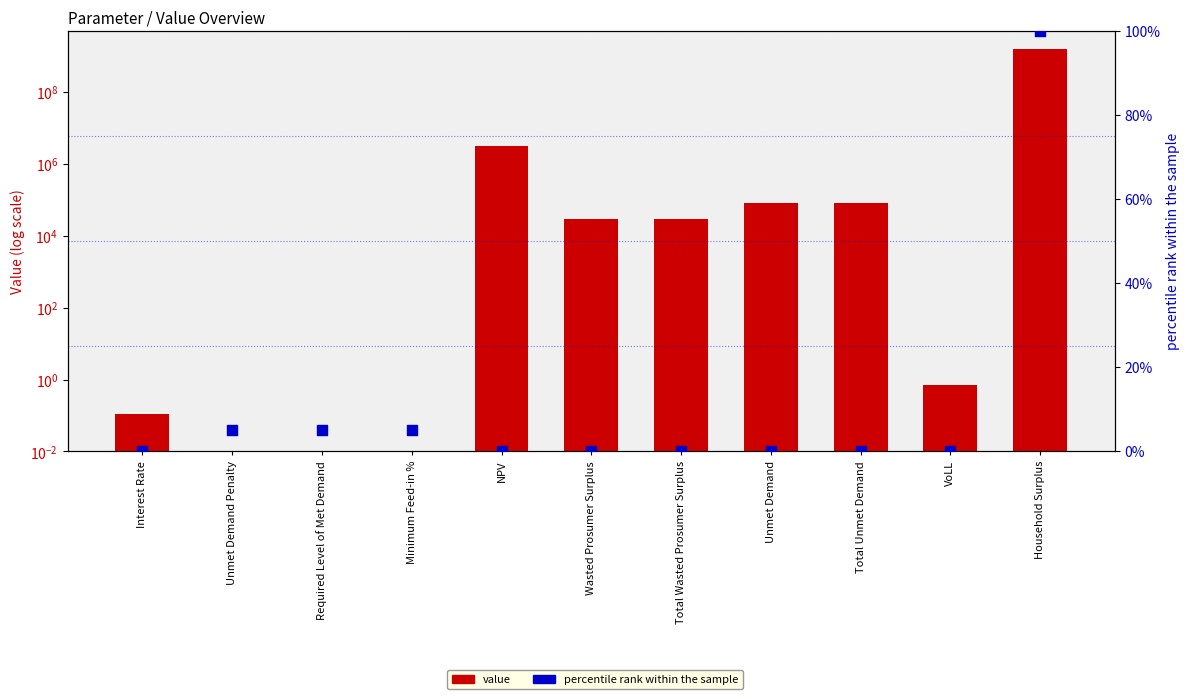

At how many categories does at least one series exceed 1428867633?

1